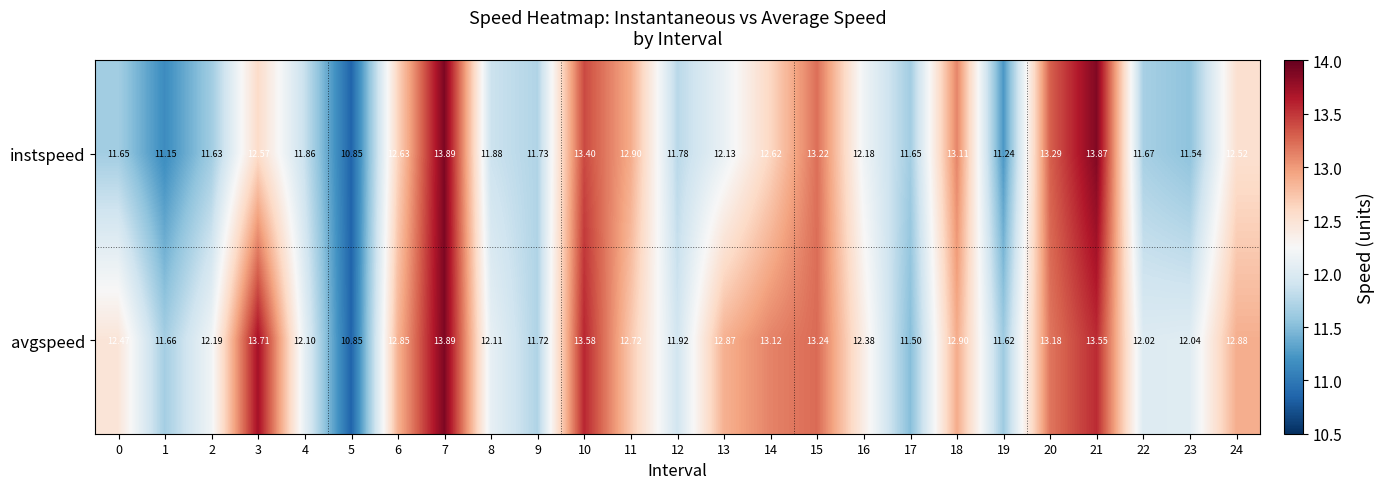

Which series changed the most between 7 and 14?

instspeed